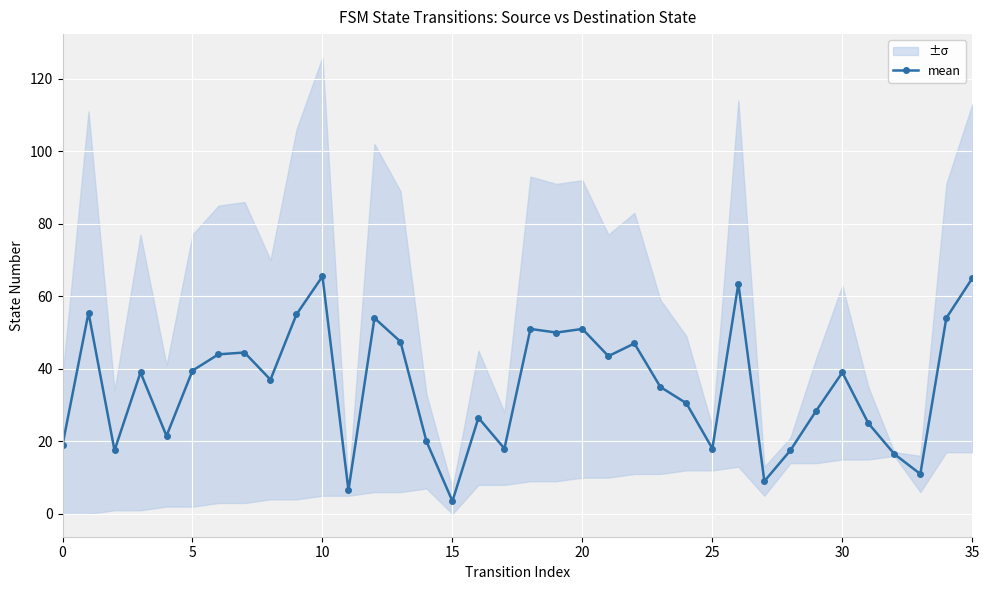

What is the change in value from 18 to 27?

-42.0